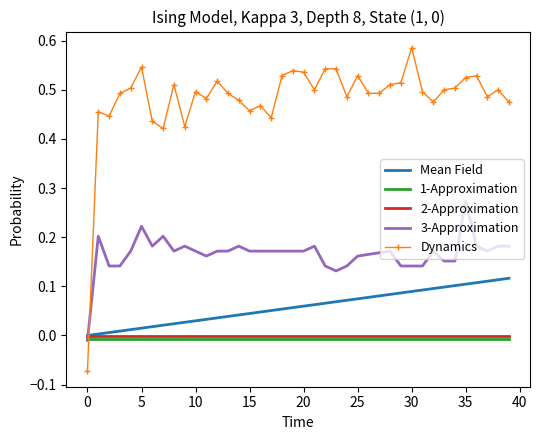

Count the number of categories in the chart.

40